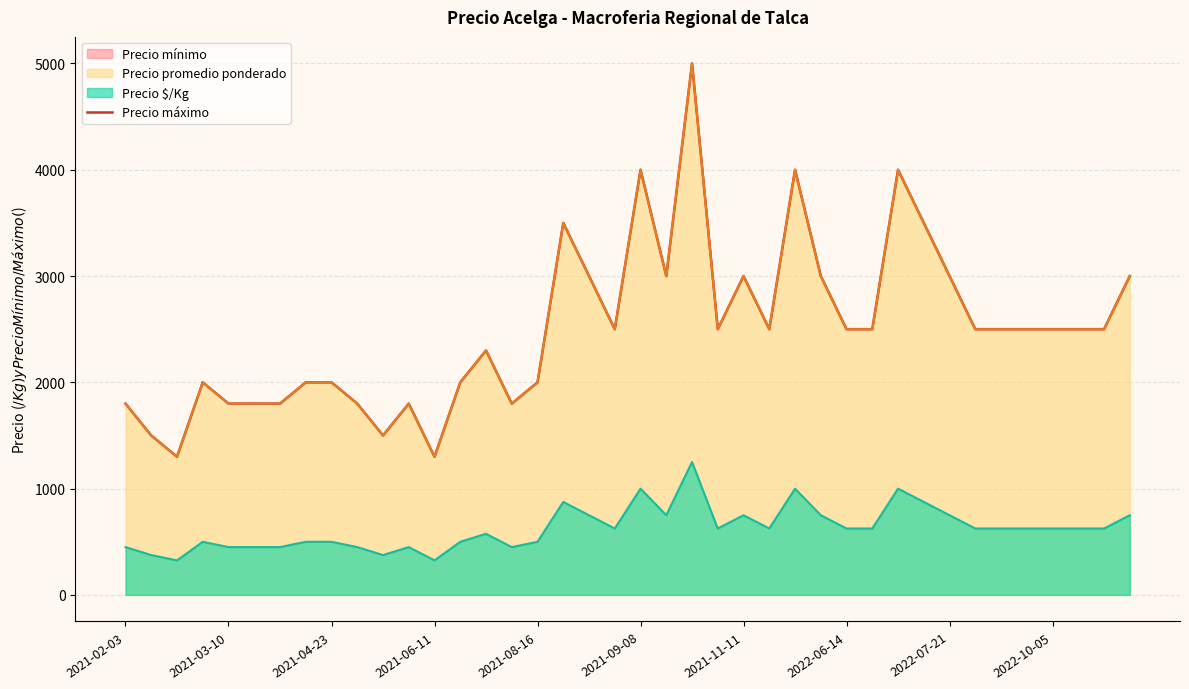

How many points are higher than both their immediate neighbors (excluding endpoints)?

9